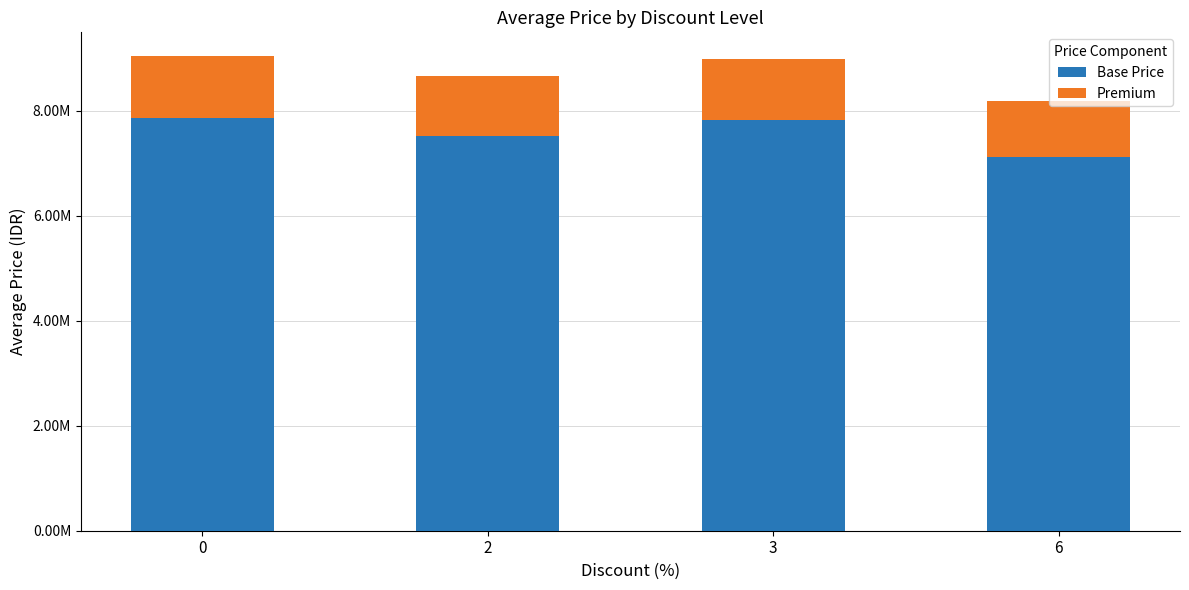

Are the bars grouped side by side (vs. stacked)?

No